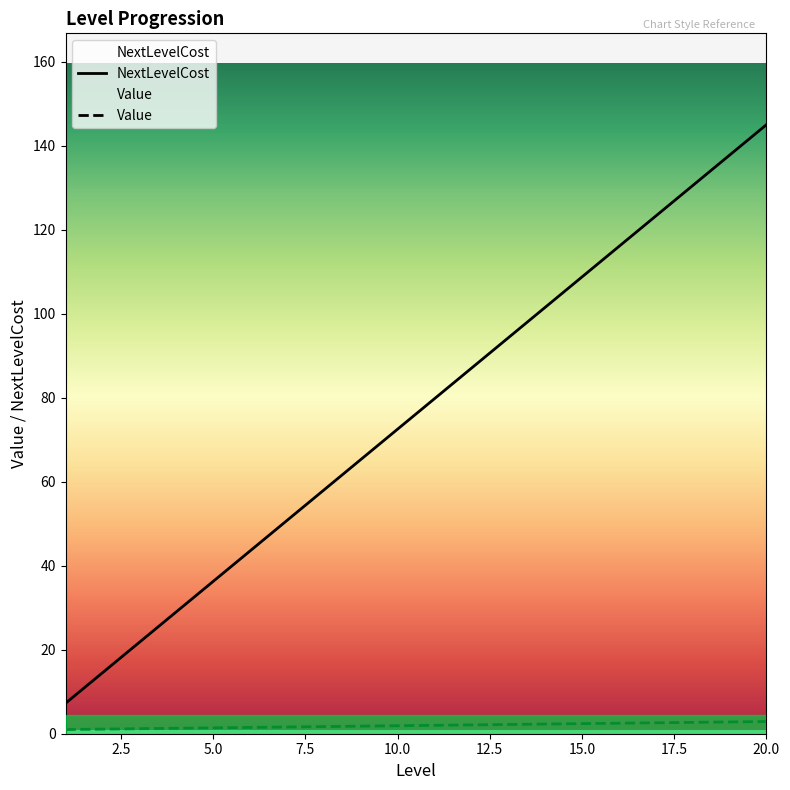

Between 18 and 17, which is larger?

18